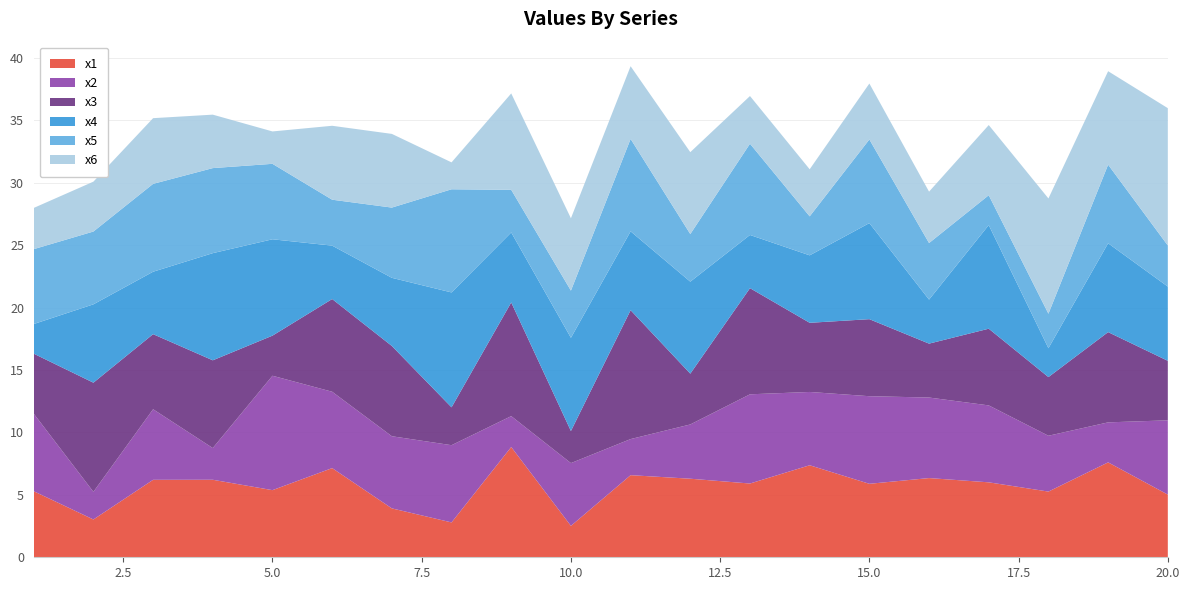

Reading left to right, extract all data points from this chart.

x1: 5.3	3.0	6.2	6.2	5.4	7.1	3.9	2.8	8.8	2.5	6.6	6.3	5.9	7.4	5.9	6.3	6.0	5.3	7.6	5.0
x2: 6.2	2.2	5.7	2.5	9.2	6.1	5.8	6.2	2.5	5.0	2.9	4.3	7.1	5.9	7.0	6.5	6.2	4.5	3.2	5.9
x3: 4.8	8.7	6.0	7.0	3.2	7.4	7.2	3.0	9.1	2.6	10.3	4.1	8.5	5.5	6.2	4.3	6.1	4.7	7.2	4.8
x4: 2.4	6.3	5.0	8.6	7.7	4.3	5.5	9.2	5.6	7.5	6.3	7.4	4.3	5.4	7.7	3.5	8.3	2.3	7.1	5.9
x5: 6.0	5.8	7.0	6.8	6.0	3.7	5.6	8.3	3.4	3.8	7.4	3.8	7.3	3.1	6.7	4.5	2.4	2.8	6.3	3.3
x6: 3.3	4.0	5.3	4.3	2.6	5.9	5.9	2.2	7.7	5.8	5.8	6.6	3.8	3.8	4.5	4.1	5.6	9.2	7.5	11.0